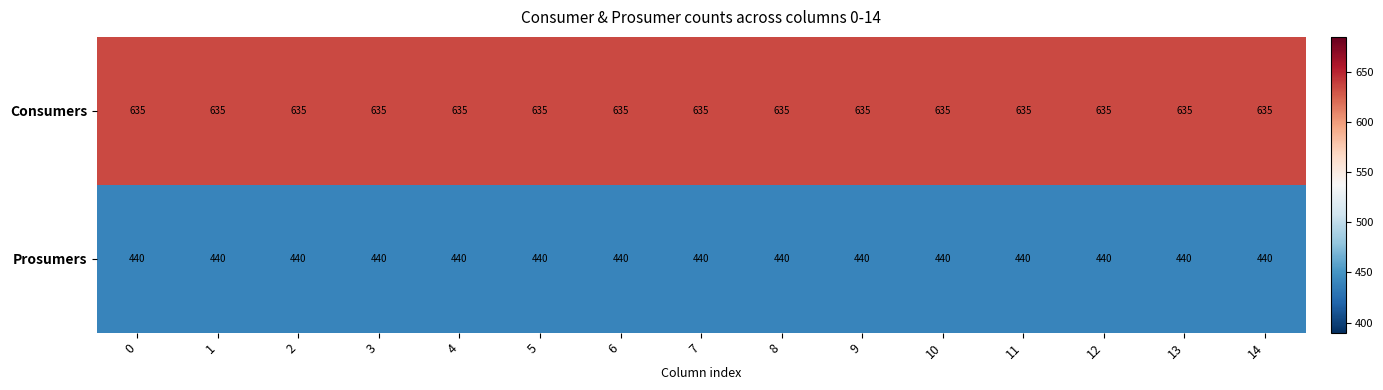

What is the spread (max minus min) of values at 4?

195